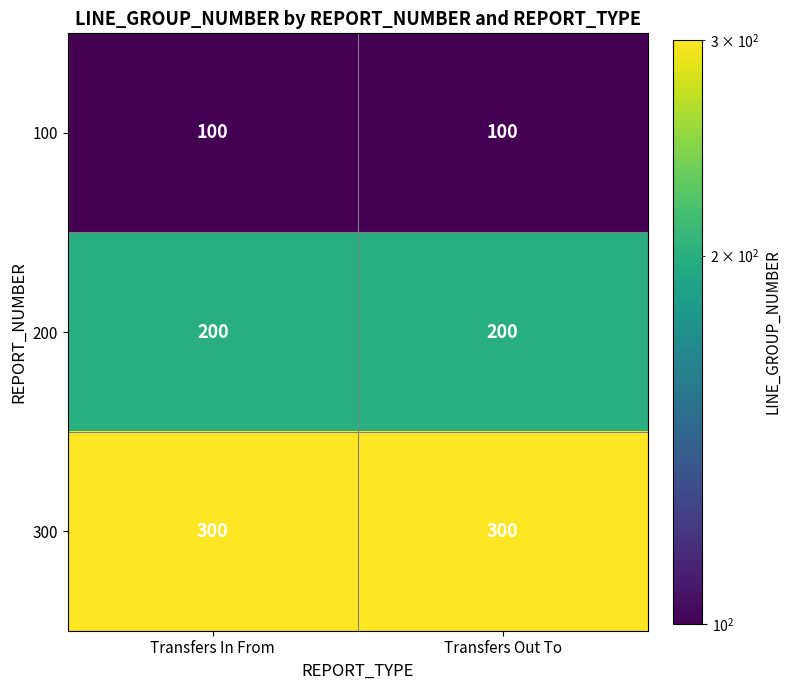

True or false: 200 has a value of 103 at Transfers In From.

False